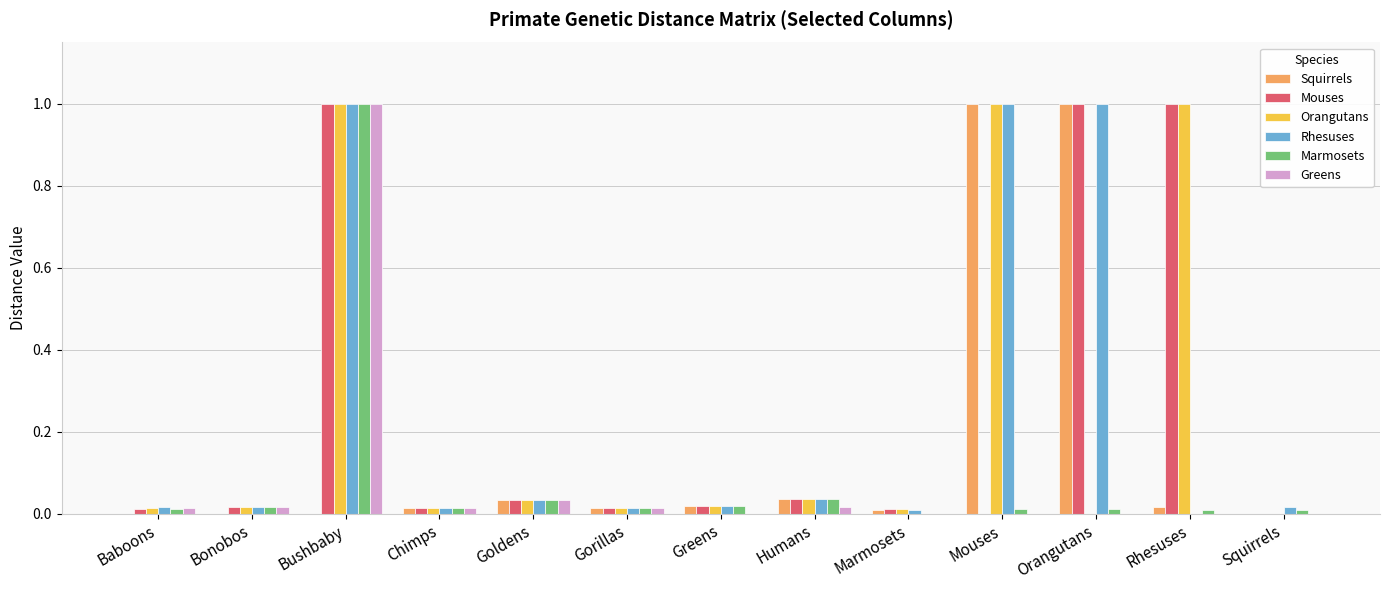

At which category is the sum across all series the highest?

Bushbaby